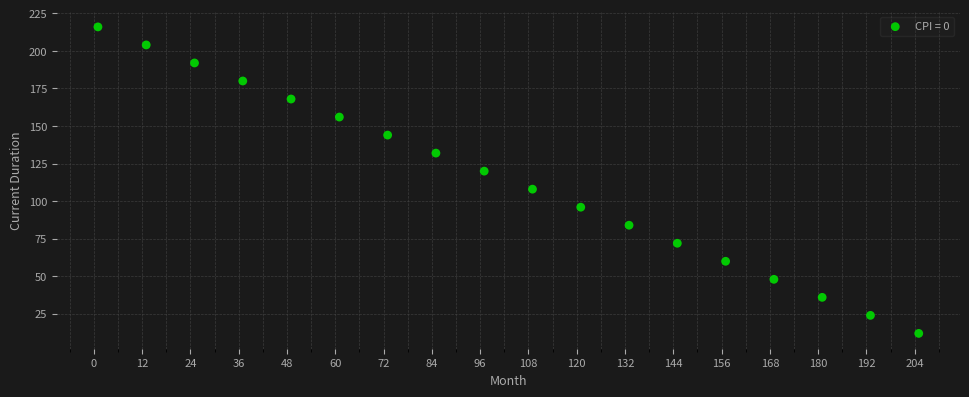

What is the range of X values (max minus min)?

204